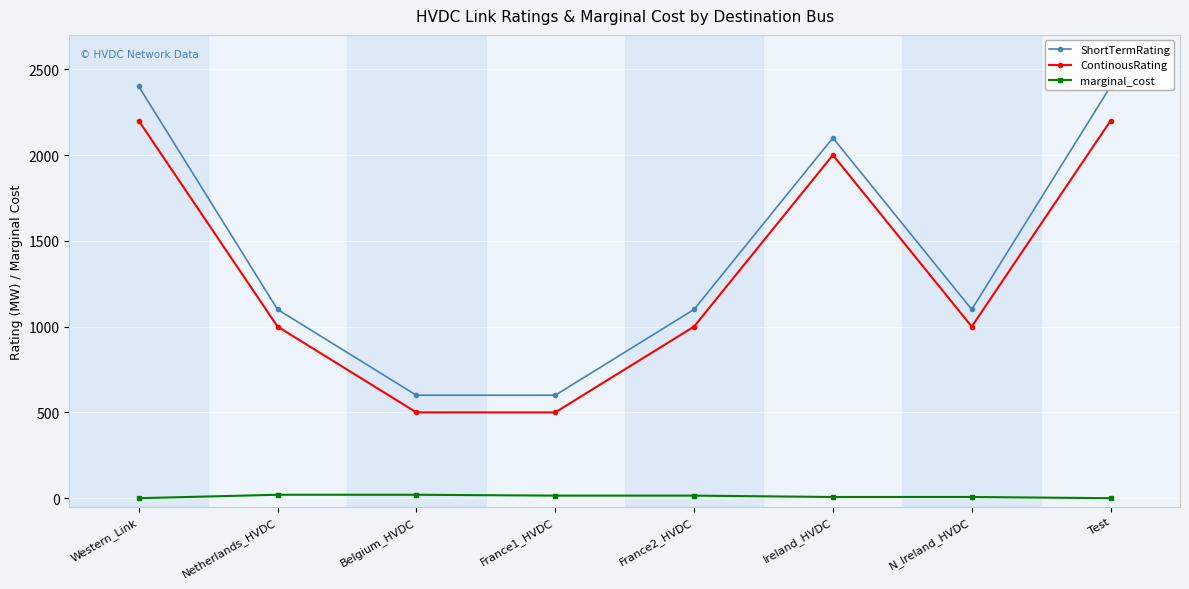

Reading right to left, what are all the values shown in this chart?

ShortTermRating: Test=2400	N_Ireland_HVDC=1100	Ireland_HVDC=2100	France2_HVDC=1100	France1_HVDC=600	Belgium_HVDC=600	Netherlands_HVDC=1100	Western_Link=2400
ContinousRating: Test=2200	N_Ireland_HVDC=1000	Ireland_HVDC=2000	France2_HVDC=1000	France1_HVDC=500	Belgium_HVDC=500	Netherlands_HVDC=1000	Western_Link=2200
marginal_cost: Test=0	N_Ireland_HVDC=7	Ireland_HVDC=7	France2_HVDC=15	France1_HVDC=15	Belgium_HVDC=20	Netherlands_HVDC=20	Western_Link=0